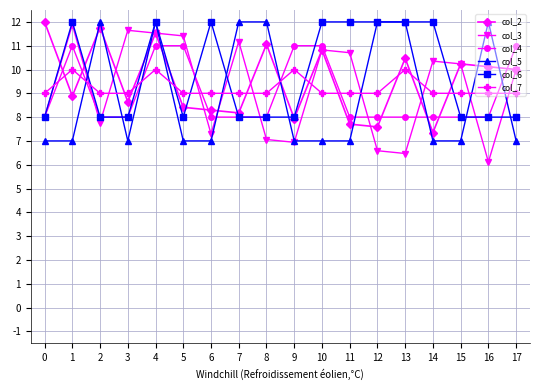

Reading left to right, transcribe all the data shown in this chart.

col_2: 0=12.0	1=8.9	2=11.8	3=8.6	4=11.5	5=8.4	6=8.3	7=8.2	8=11.1	9=7.9	10=10.8	11=7.7	12=7.6	13=10.5	14=7.4	15=10.2	16=10.1	17=10.0
col_3: 0=8.0	1=11.9	2=7.8	3=11.6	4=11.5	5=11.4	6=7.3	7=11.2	8=7.1	9=6.9	10=10.8	11=10.7	12=6.6	13=6.5	14=10.4	15=10.2	16=6.1	17=10.0
col_4: 0=8.0	1=11.0	2=8.0	3=8.0	4=11.0	5=11.0	6=8.0	7=8.0	8=8.0	9=11.0	10=11.0	11=8.0	12=8.0	13=8.0	14=8.0	15=8.0	16=8.0	17=11.0
col_5: 0=7.0	1=7.0	2=12.0	3=7.0	4=12.0	5=7.0	6=7.0	7=12.0	8=12.0	9=7.0	10=7.0	11=7.0	12=12.0	13=12.0	14=7.0	15=7.0	16=12.0	17=7.0
col_6: 0=8.0	1=12.0	2=8.0	3=8.0	4=12.0	5=8.0	6=12.0	7=8.0	8=8.0	9=8.0	10=12.0	11=12.0	12=12.0	13=12.0	14=12.0	15=8.0	16=8.0	17=8.0
col_7: 0=9.0	1=10.0	2=9.0	3=9.0	4=10.0	5=9.0	6=9.0	7=9.0	8=9.0	9=10.0	10=9.0	11=9.0	12=9.0	13=10.0	14=9.0	15=9.0	16=9.0	17=9.0